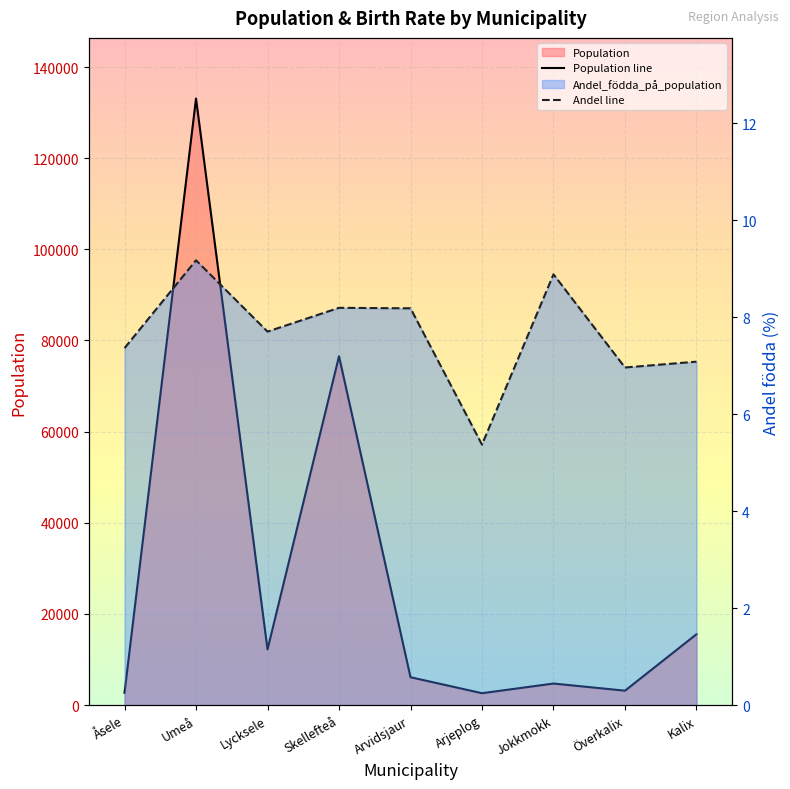

How many lines are shown in the chart?

2